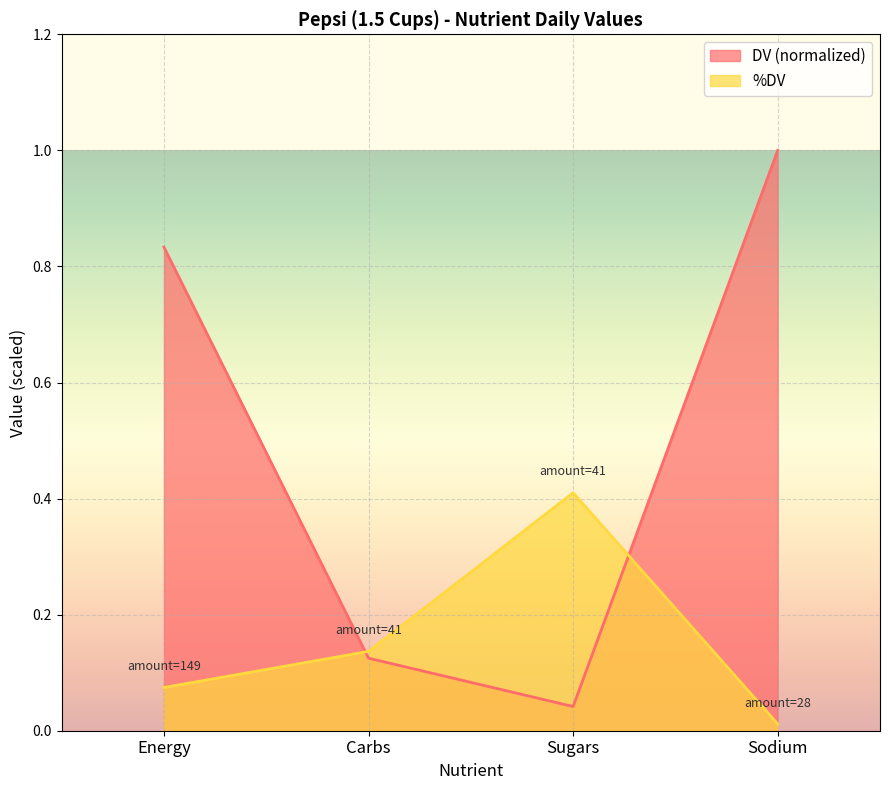

Reading left to right, list all the values displayed in this chart.

DV: 0.8	0.1	0.0	1.0
%DV: 0.1	0.1	0.4	0.0